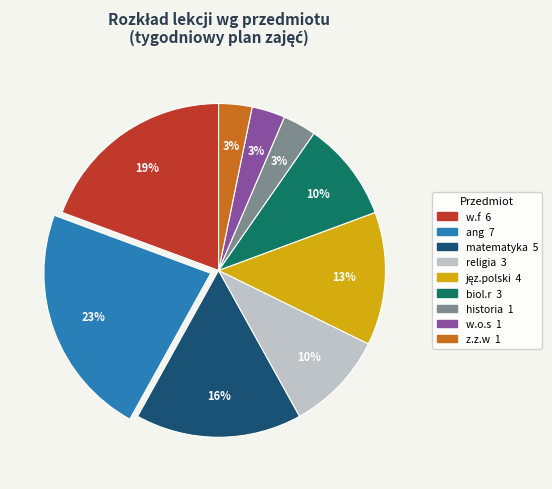

To the nearest percent, what is the average slice percentage?

11%